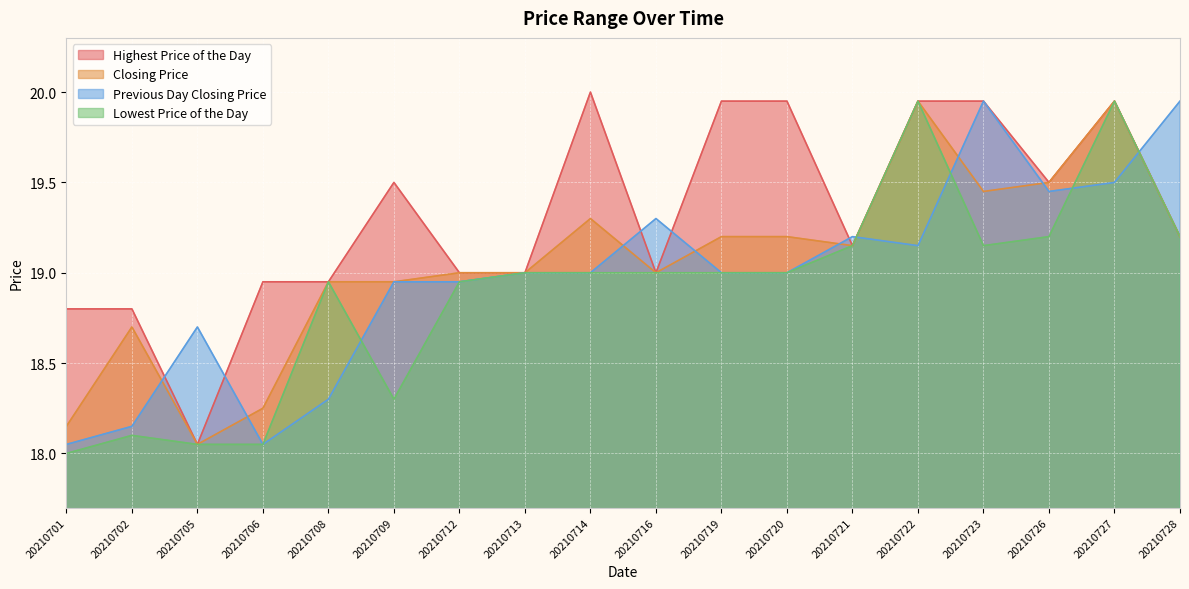

List the series in order of their overall mean, highest first.

Highest Price of the Day, Closing Price, Previous Day Closing Price, Lowest Price of the Day